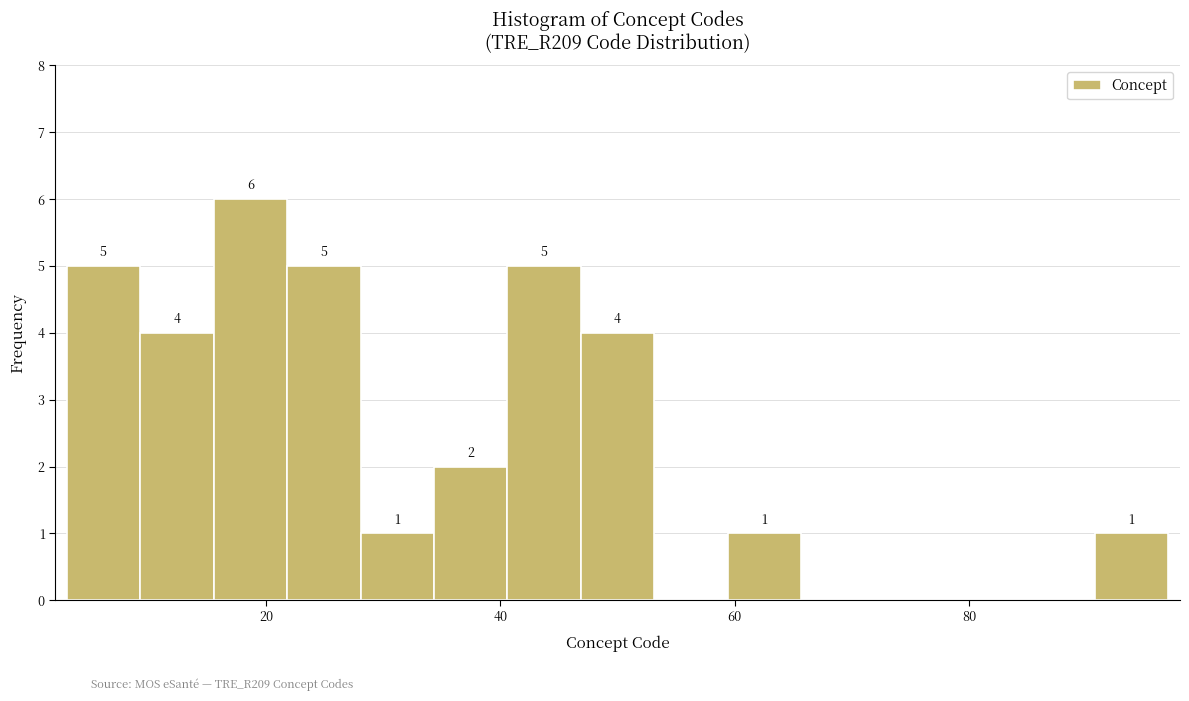

Read against the x-axis, roughly where is the centre of the tallest bar?

18